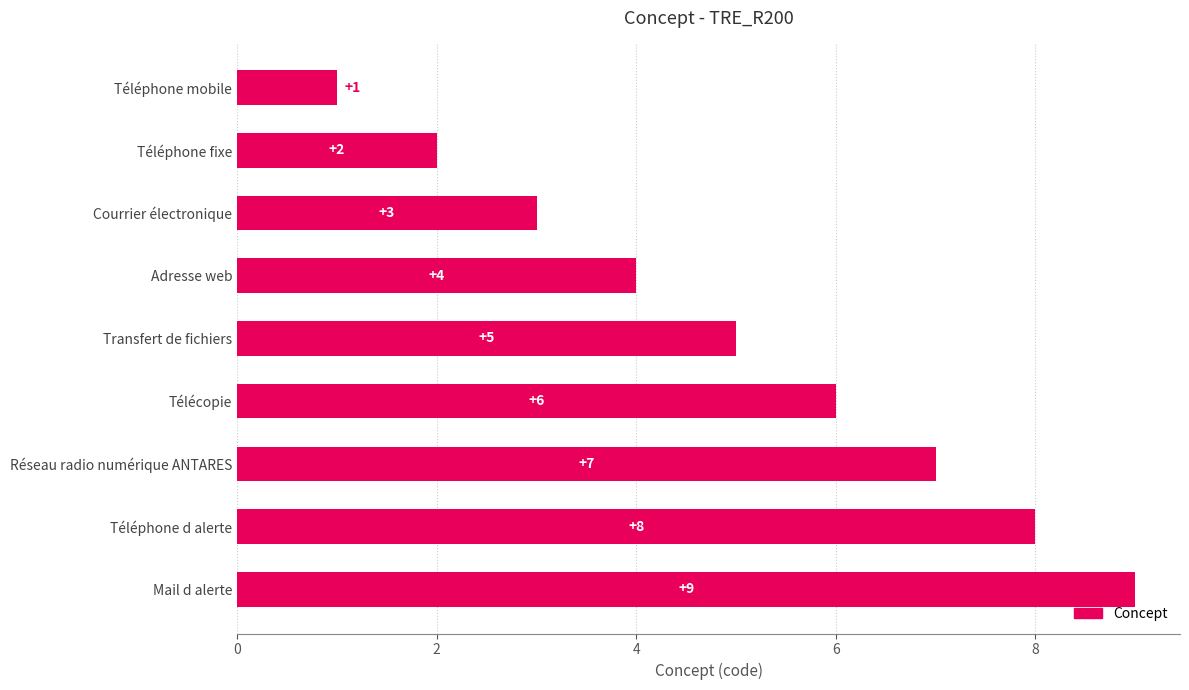

List the labels in order of value, smallest first.

Téléphone mobile, Téléphone fixe, Courrier électronique, Adresse web, Transfert de fichiers, Télécopie, Réseau radio numérique ANTARES, Téléphone d alerte, Mail d alerte